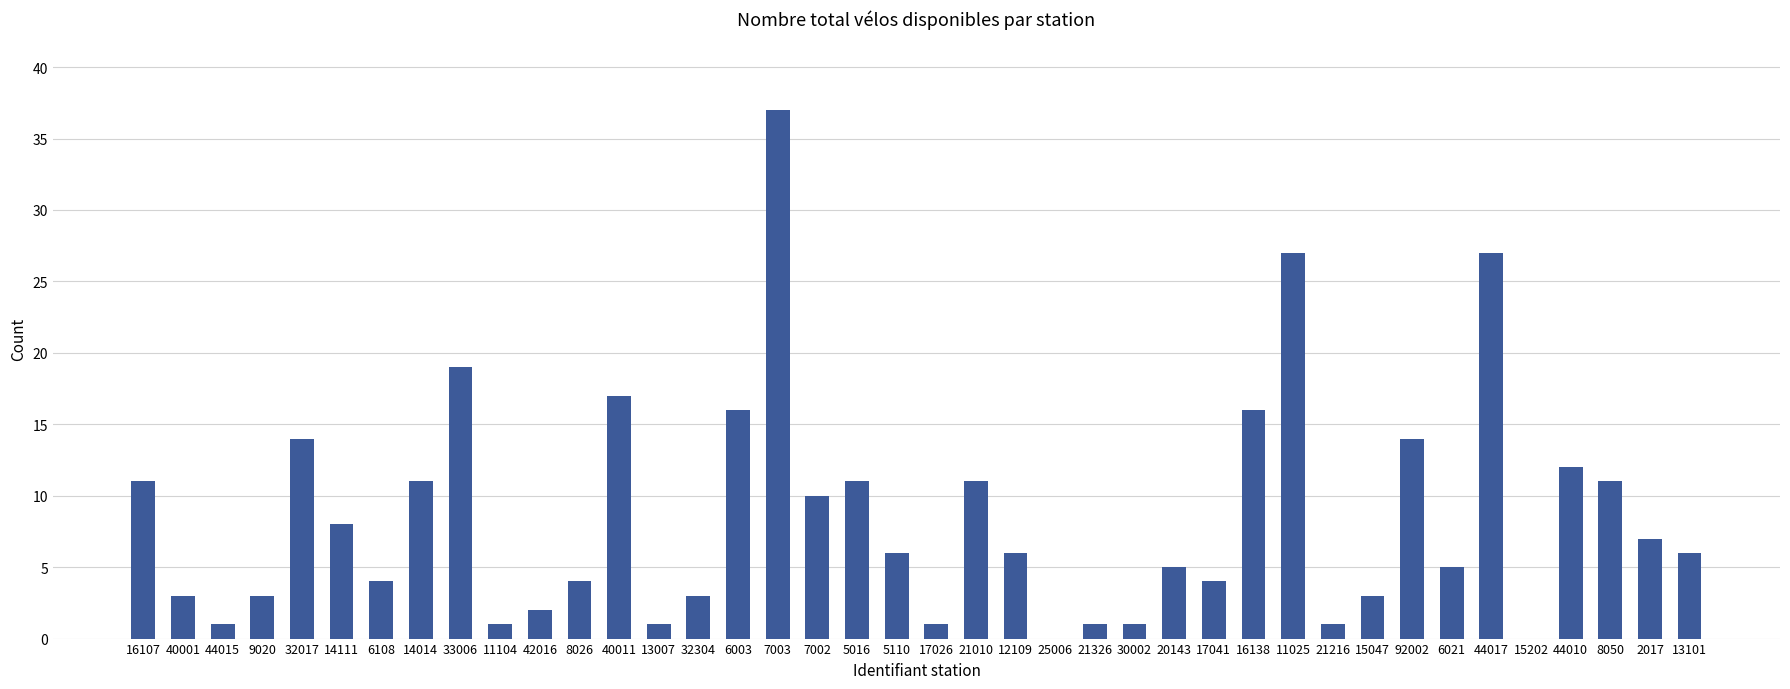

At which category does the chart reach its peak across all series?

7003